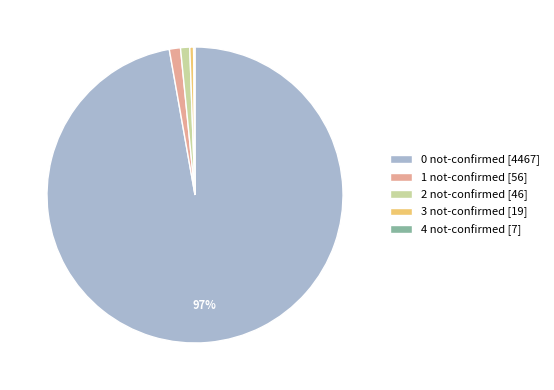

Is there a majority slice in this chart?

Yes